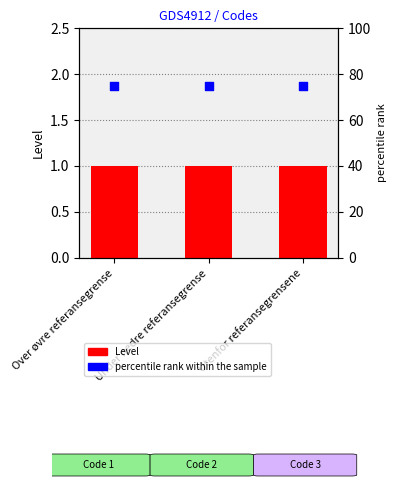

What are all the series names shown in the legend?

Level, percentile rank within the sample